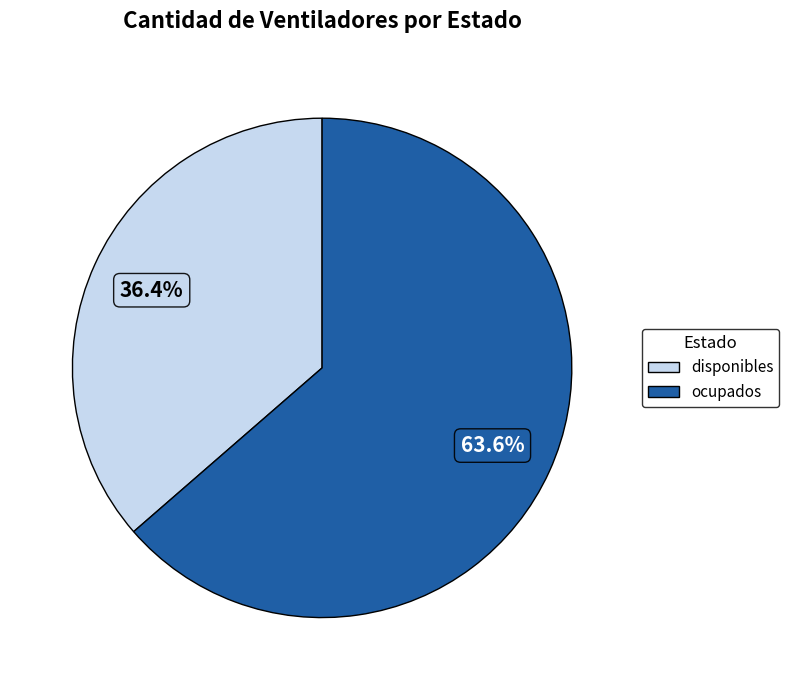

What is the smallest slice in the pie chart?

disponibles